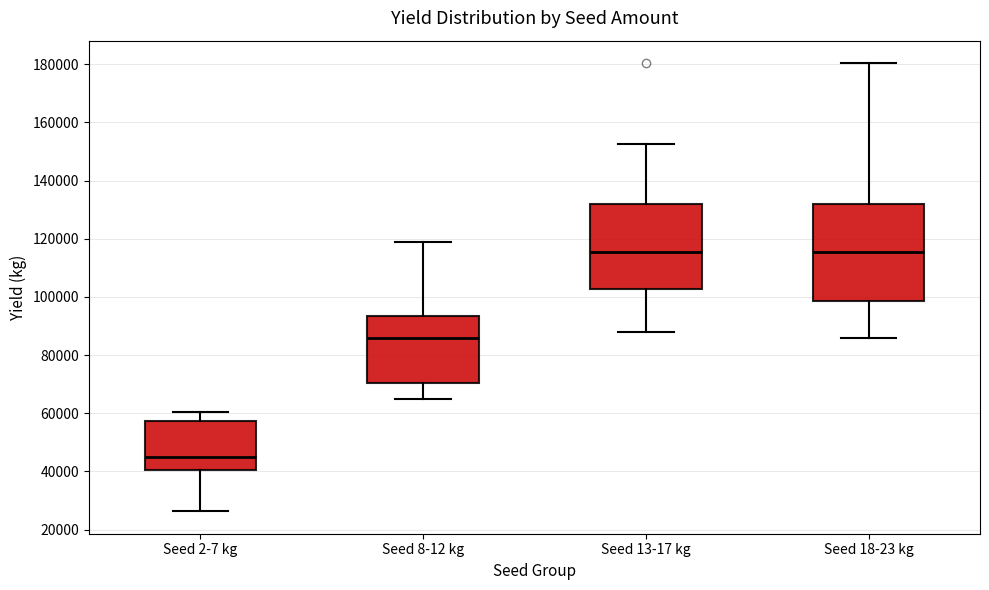

Where does the upper whisker of the box for Seed 18-23 kg end on the y-axis? The values are not printed on the chart, so give them approximately, as read against the axis.

180000